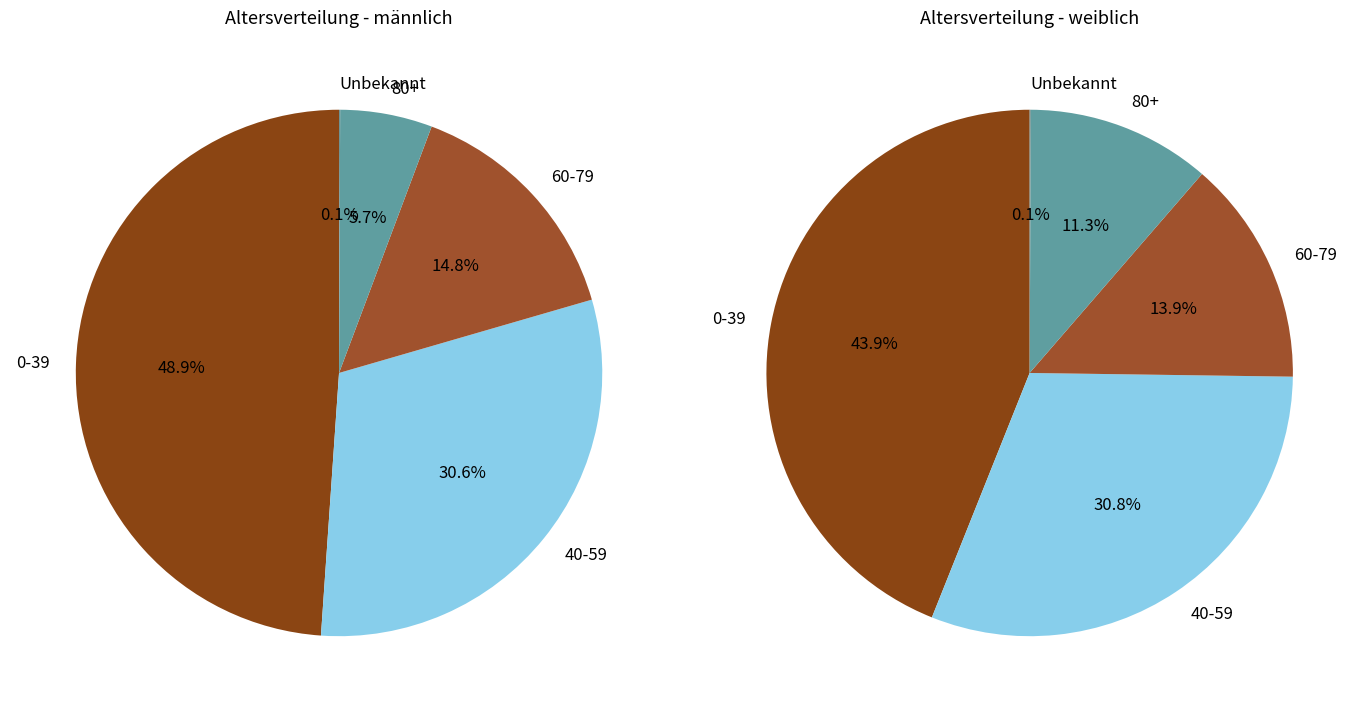

Rank the series by their maximum value, from highest to lowest.

männlich, weiblich